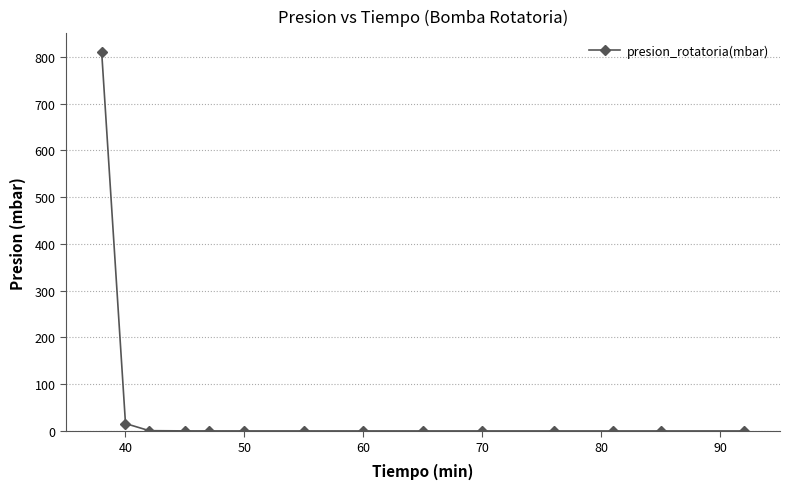

What is the difference between the maximum and second lowest values?

809.8